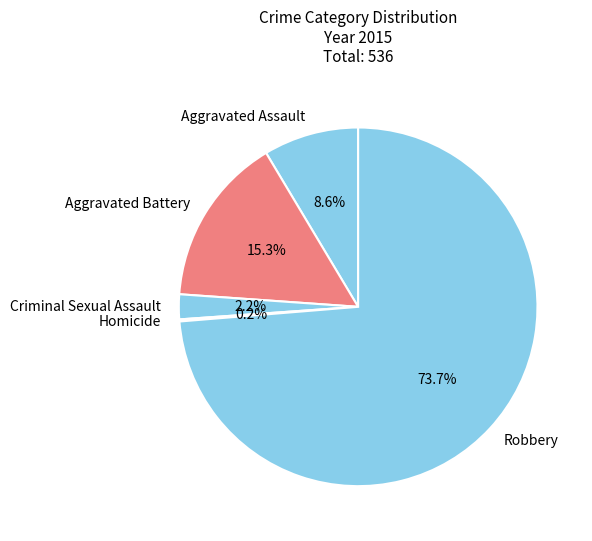

Which category accounts for the majority?

Robbery